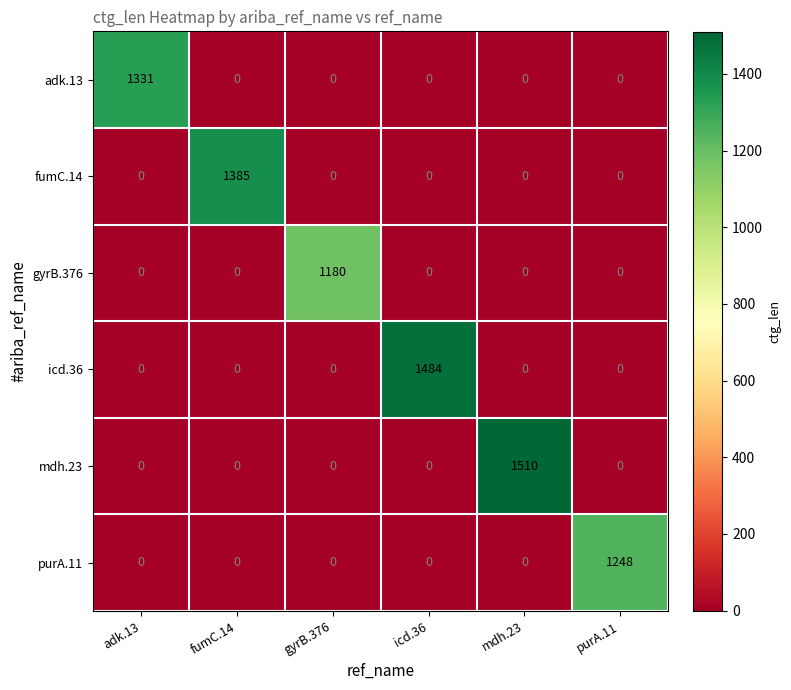

What is the spread (max minus min) of values at purA.11?

1248